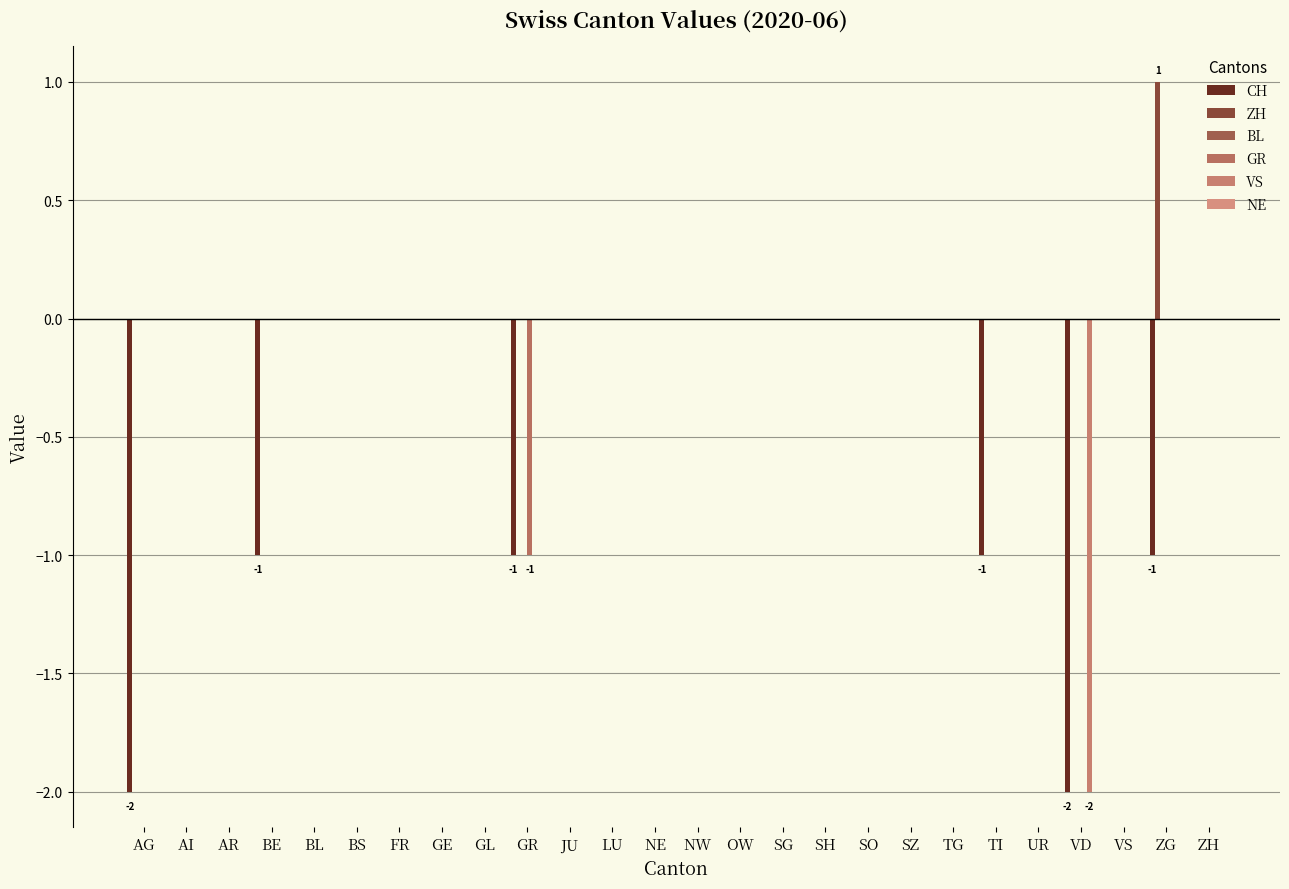

Reading left to right, extract all data points from this chart.

CH: -2	0	0	-1	0	0	0	0	0	-1	0	0	0	0	0	0	0	0	0	0	-1	0	-2	0	-1	0
ZH: 0	0	0	0	0	0	0	0	0	0	0	0	0	0	0	0	0	0	0	0	0	0	0	0	1	0
BL: 0	0	0	0	0	0	0	0	0	0	0	0	0	0	0	0	0	0	0	0	0	0	0	0	0	0
GR: 0	0	0	0	0	0	0	0	0	-1	0	0	0	0	0	0	0	0	0	0	0	0	0	0	0	0
VS: 0	0	0	0	0	0	0	0	0	0	0	0	0	0	0	0	0	0	0	0	0	0	-2	0	0	0
NE: 0	0	0	0	0	0	0	0	0	0	0	0	0	0	0	0	0	0	0	0	0	0	0	0	0	0